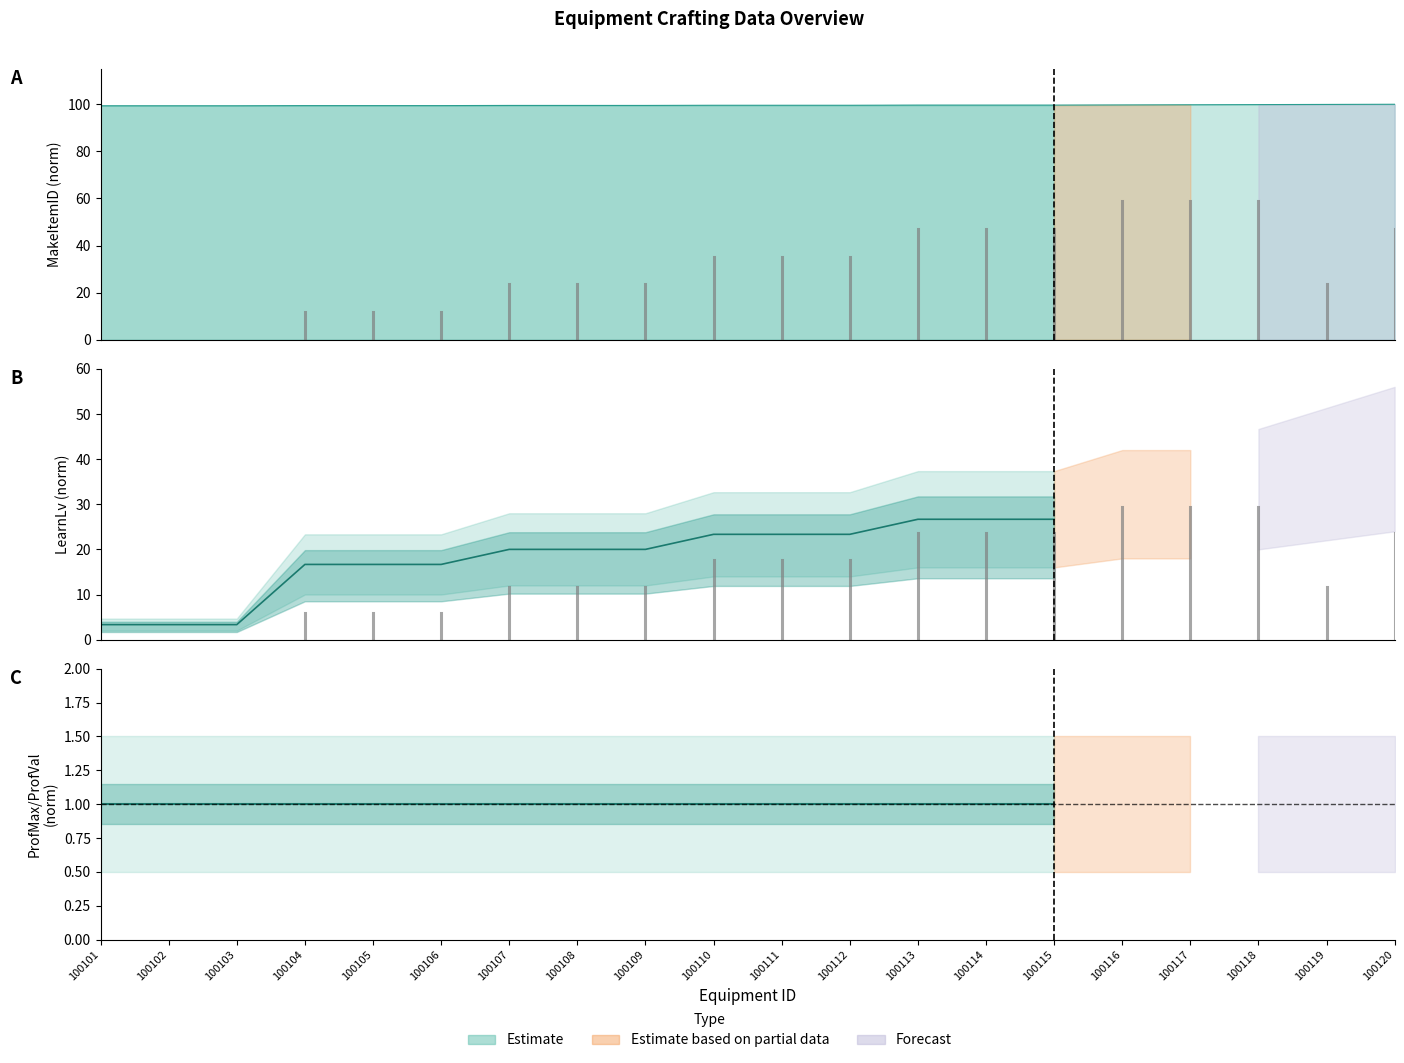

Reading right to left, what are all the values shown in this chart?

26.7	26.7	26.7	23.3	23.3	23.3	20.0	20.0	20.0	16.7	16.7	16.7	3.3	3.3	3.3